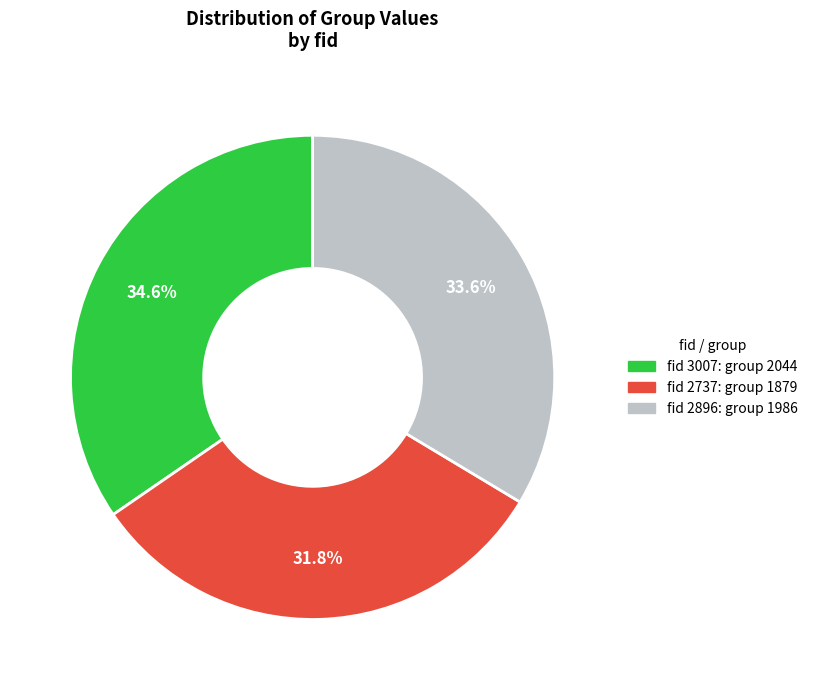

To the nearest percent, what is the average slice percentage?

33%